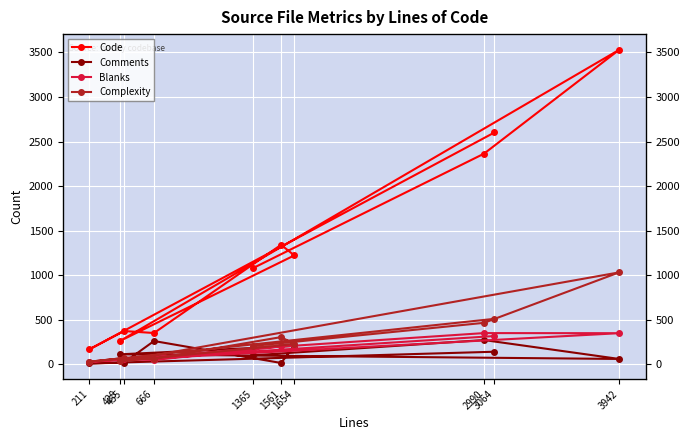

Reading left to right, transcribe all the data shown in this chart.

Code: 3064=2602	211=170	455=375	666=353	1561=1342	1654=1223	428=265	3942=3529	2990=2364	1365=1082
Comments: 3064=143	211=12	455=21	666=263	1561=17	1654=208	428=114	3942=62	2990=274	1365=103
Blanks: 3064=319	211=29	455=59	666=50	1561=202	1654=223	428=49	3942=351	2990=352	1365=180
Complexity: 3064=512	211=31	455=73	666=64	1561=307	1654=229	428=35	3942=1033	2990=467	1365=208